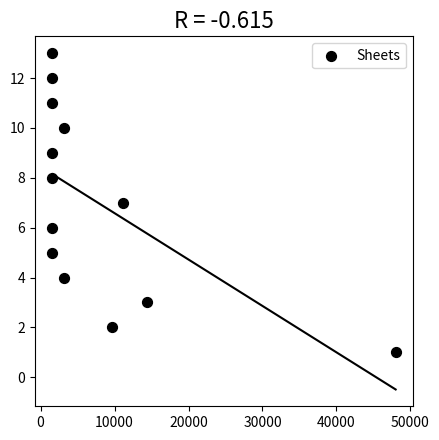

What is the range of X values (max minus min)?

46400